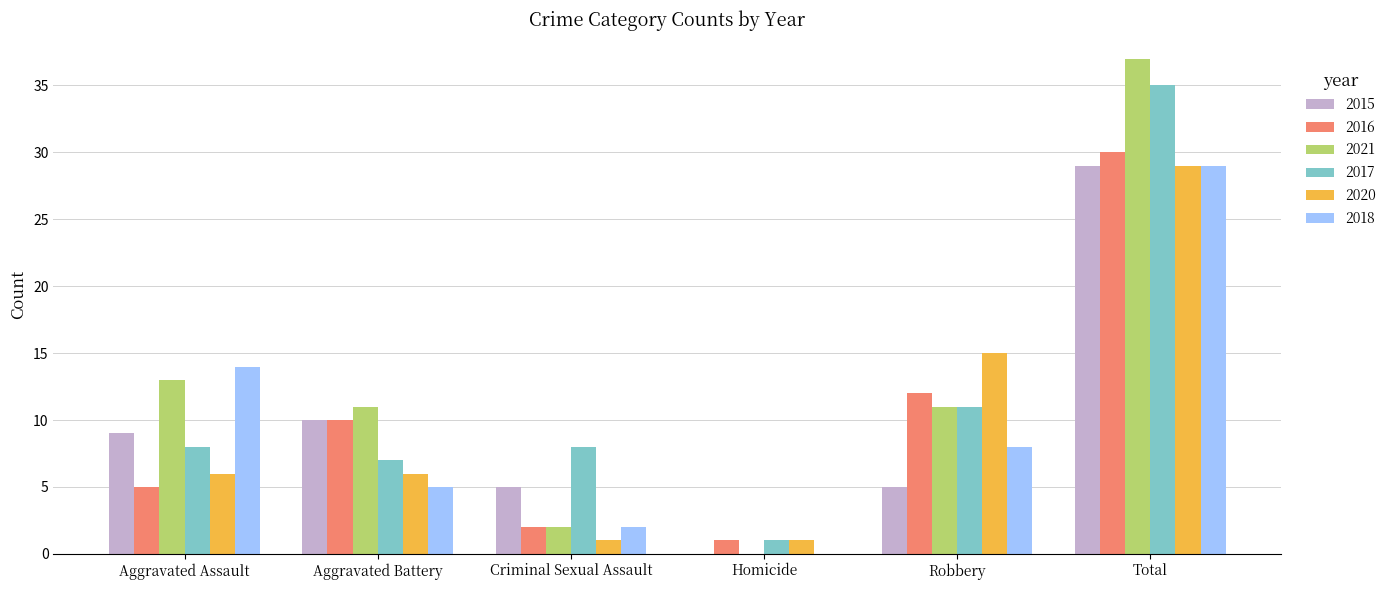

The value of 2021 at Criminal Sexual Assault is 2. True or false?

True